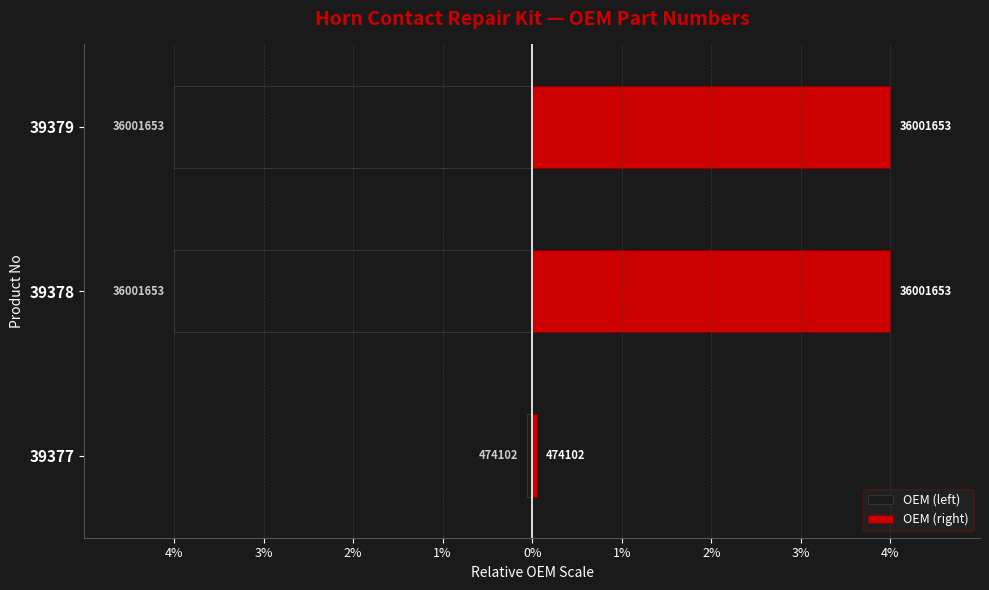

True or false: OEM (right) has a value of 6.8 at 39379.

False